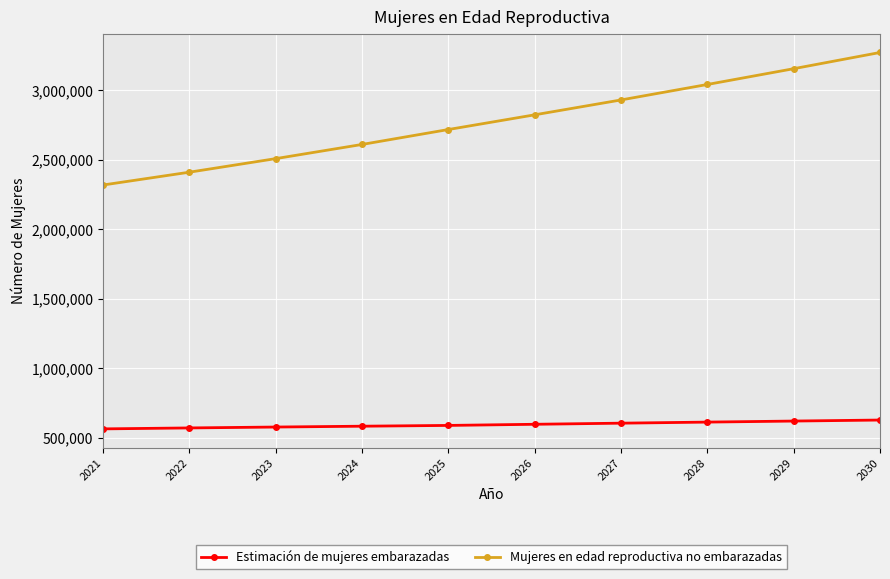

Where is Mujeres en edad reproductiva no embarazadas nearest to the value 2794857?

2026